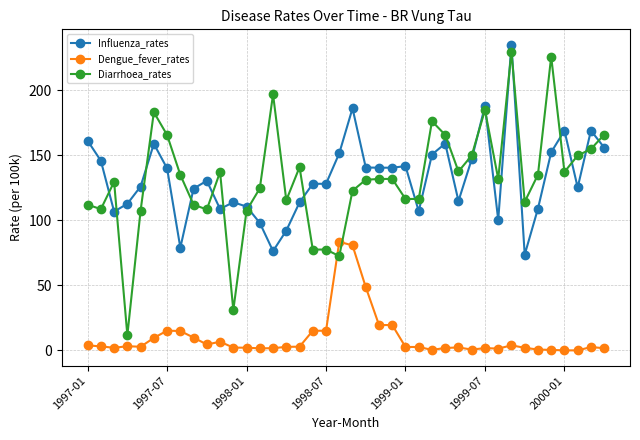

What are all the series names shown in the legend?

Influenza_rates, Dengue_fever_rates, Diarrhoea_rates